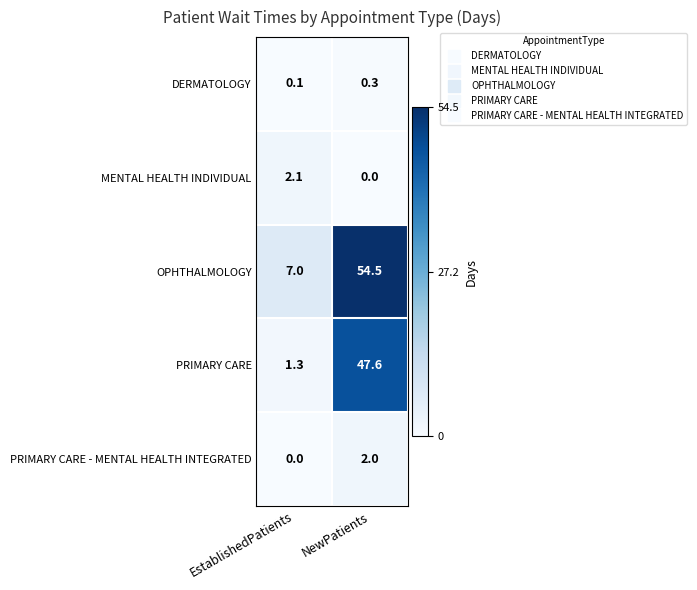

Which series changed the most between EstablishedPatients and NewPatients?

OPHTHALMOLOGY